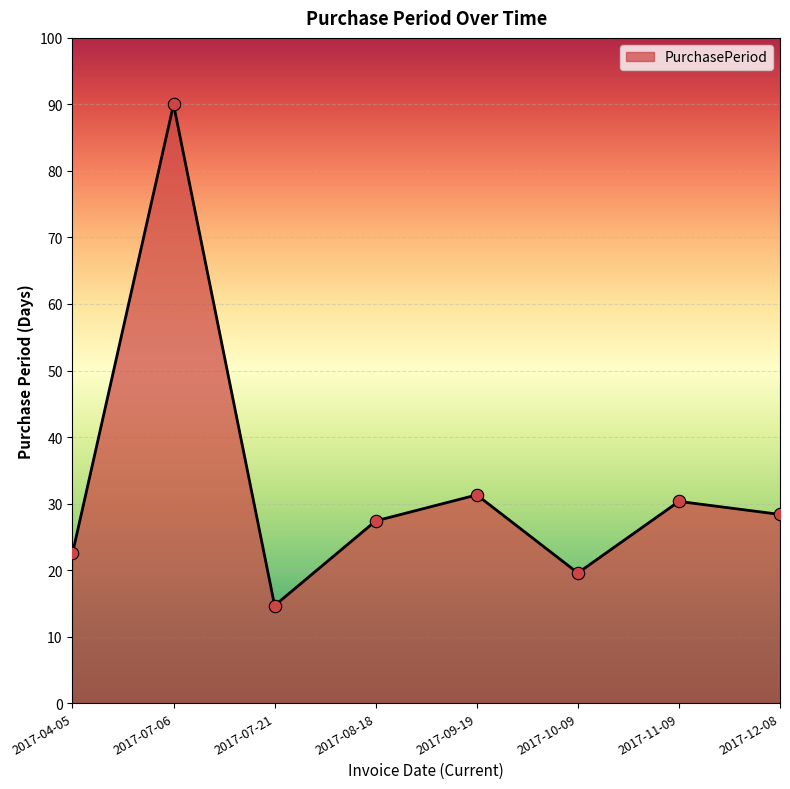

Which has a higher value, 2017-07-06 or 2017-09-19?

2017-07-06